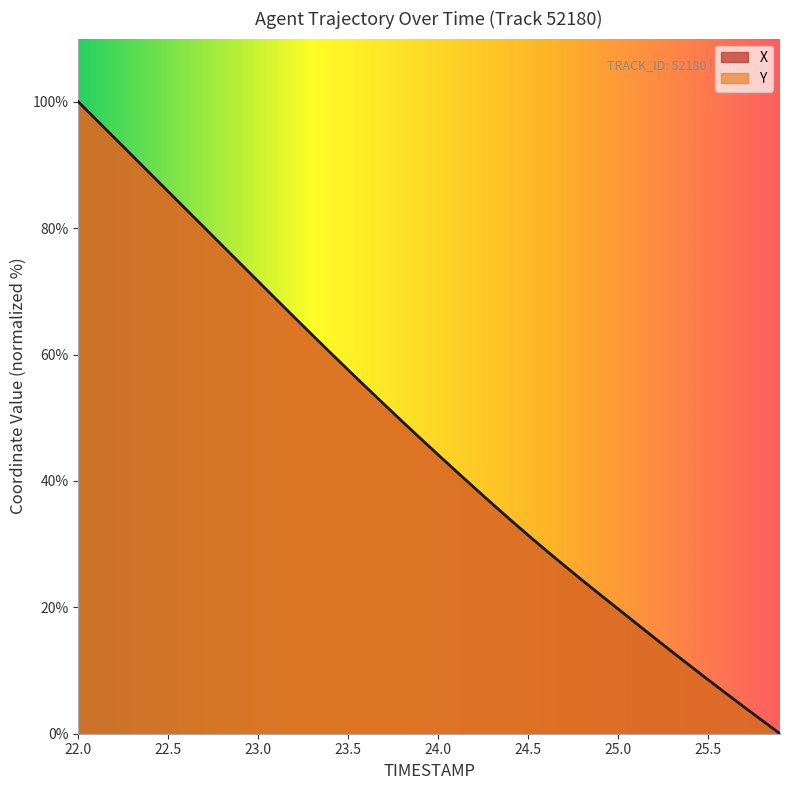

Reading right to left, list all the values displayed in this chart.

X: 0.0	2.1	4.2	6.4	8.5	10.7	12.9	15.2	17.4	19.7	22.0	24.3	26.6	29.0	31.4	33.8	36.4	38.9	41.5	44.1	46.7	49.4	52.1	54.8	57.5	60.3	63.1	65.9	68.7	71.6	74.4	77.3	80.1	82.9	85.8	88.6	91.5	94.3	97.1	100.0
Y: 0.0	2.1	4.2	6.4	8.6	10.8	13.0	15.2	17.5	19.8	22.0	24.3	26.7	29.0	31.4	33.9	36.4	39.0	41.6	44.2	46.8	49.5	52.1	54.9	57.6	60.3	63.1	65.9	68.8	71.6	74.4	77.3	80.1	83.0	85.8	88.6	91.5	94.3	97.2	100.0